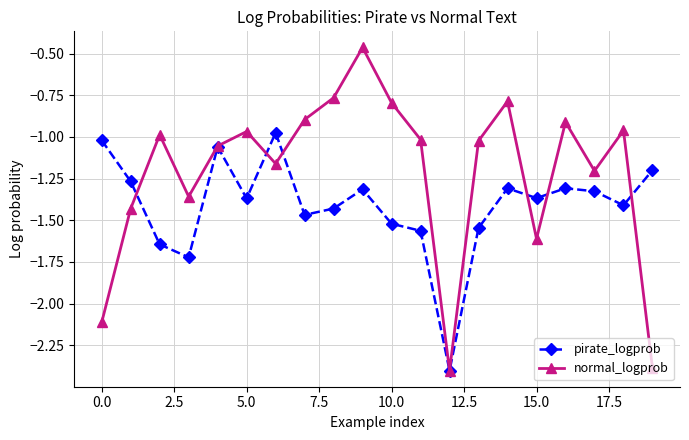

Which series has the widest spread of values?

normal_logprob